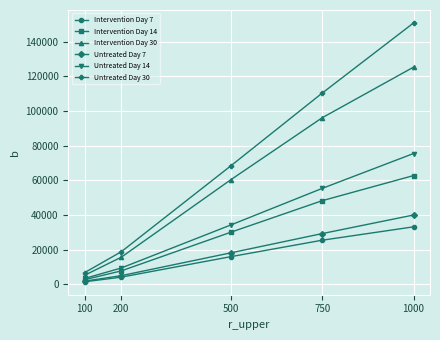

What is the difference between the maximum and minimum values in the Intervention Day 7 series?

31692